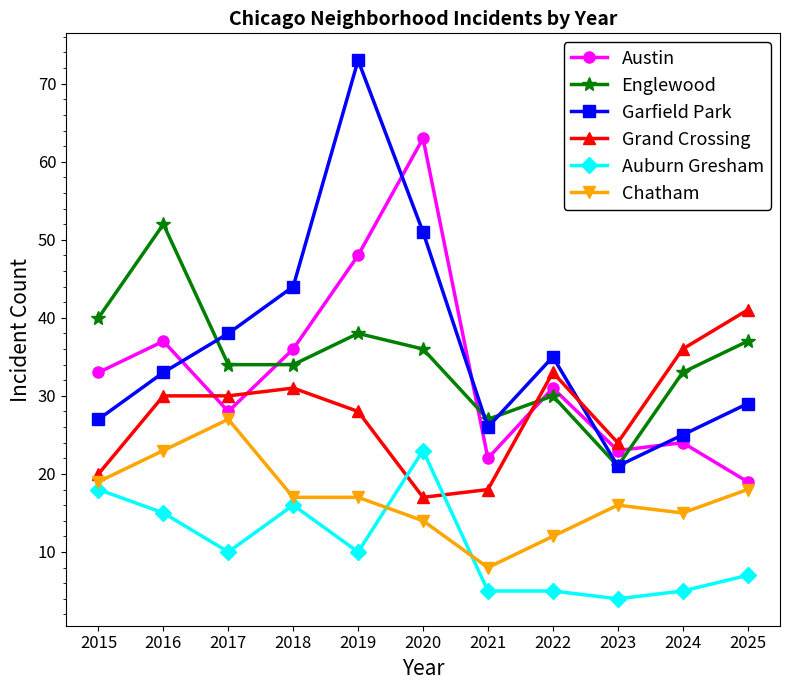

What is the average value of the Grand Crossing series?

28